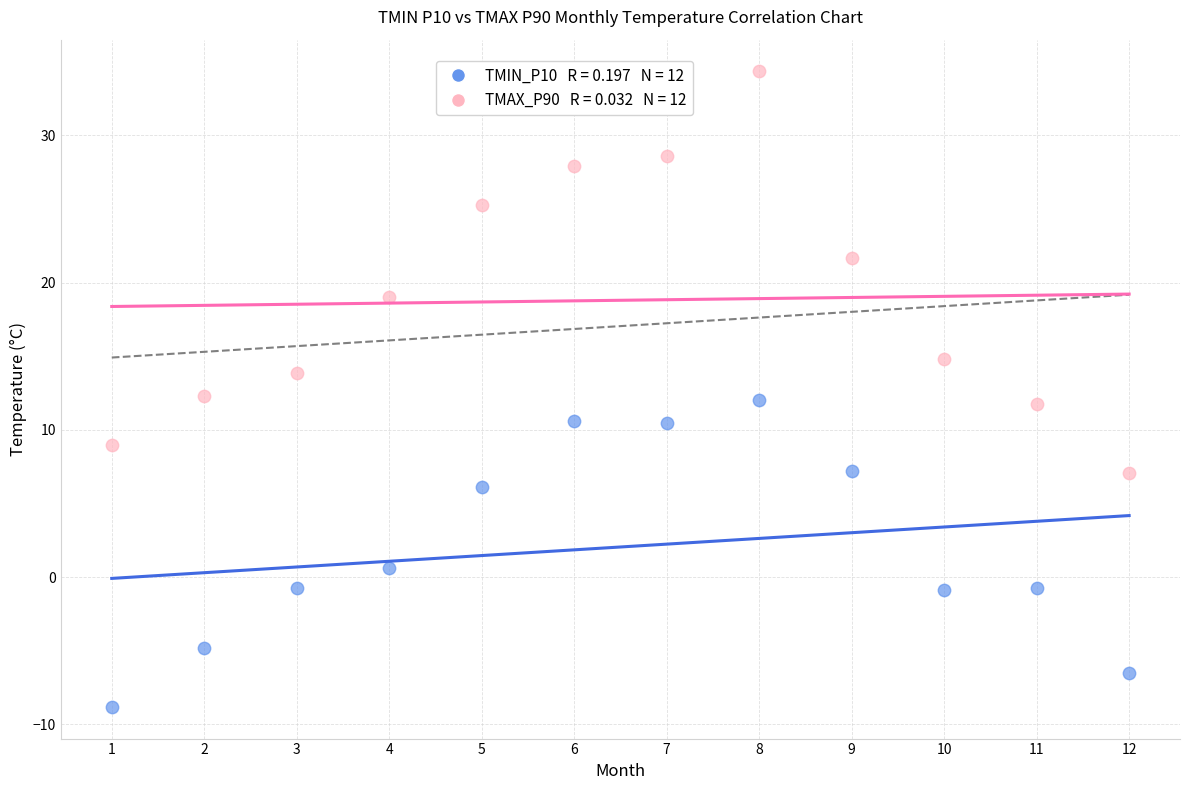

Across all data points, what is the range of X values (max minus min)?

11.0